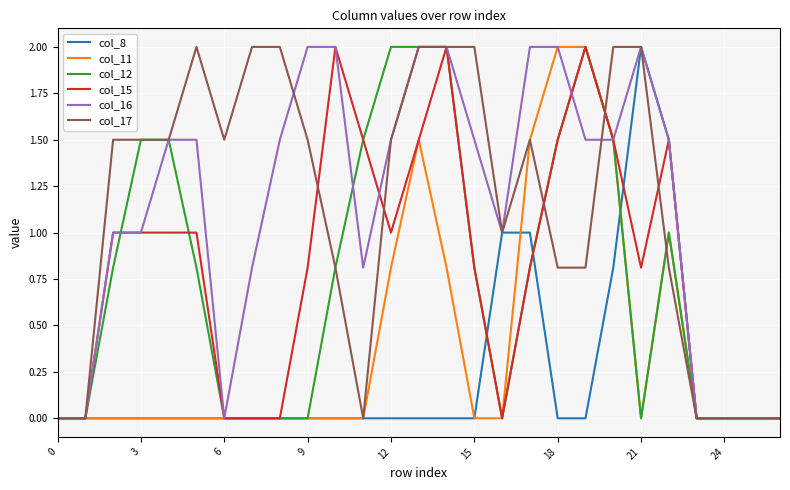

Reading left to right, transcribe all the data shown in this chart.

col_8: 0.0	0.0	0.0	0.0	0.0	0.0	0.0	0.0	0.0	0.0	0.0	0.0	0.0	0.0	0.0	0.0	1.0	1.0	0.0	0.0	0.8	2.0	1.5	0.0	0.0	0.0	0.0
col_11: 0.0	0.0	0.0	0.0	0.0	0.0	0.0	0.0	0.0	0.0	0.0	0.0	0.8	1.5	0.8	0.0	0.0	1.5	2.0	2.0	1.5	0.0	1.0	0.0	0.0	0.0	0.0
col_12: 0.0	0.0	0.8	1.5	1.5	0.8	0.0	0.0	0.0	0.0	0.8	1.5	2.0	2.0	2.0	0.8	0.0	0.8	1.5	2.0	1.5	0.0	1.0	0.0	0.0	0.0	0.0
col_15: 0.0	0.0	1.0	1.0	1.0	1.0	0.0	0.0	0.0	0.8	2.0	1.5	1.0	1.5	2.0	0.8	0.0	0.8	1.5	2.0	1.5	0.8	1.5	0.0	0.0	0.0	0.0
col_16: 0.0	0.0	1.0	1.0	1.5	1.5	0.0	0.8	1.5	2.0	2.0	0.8	1.5	2.0	2.0	1.5	1.0	2.0	2.0	1.5	1.5	2.0	1.5	0.0	0.0	0.0	0.0
col_17: 0.0	0.0	1.5	1.5	1.5	2.0	1.5	2.0	2.0	1.5	0.8	0.0	1.5	2.0	2.0	2.0	1.0	1.5	0.8	0.8	2.0	2.0	0.8	0.0	0.0	0.0	0.0